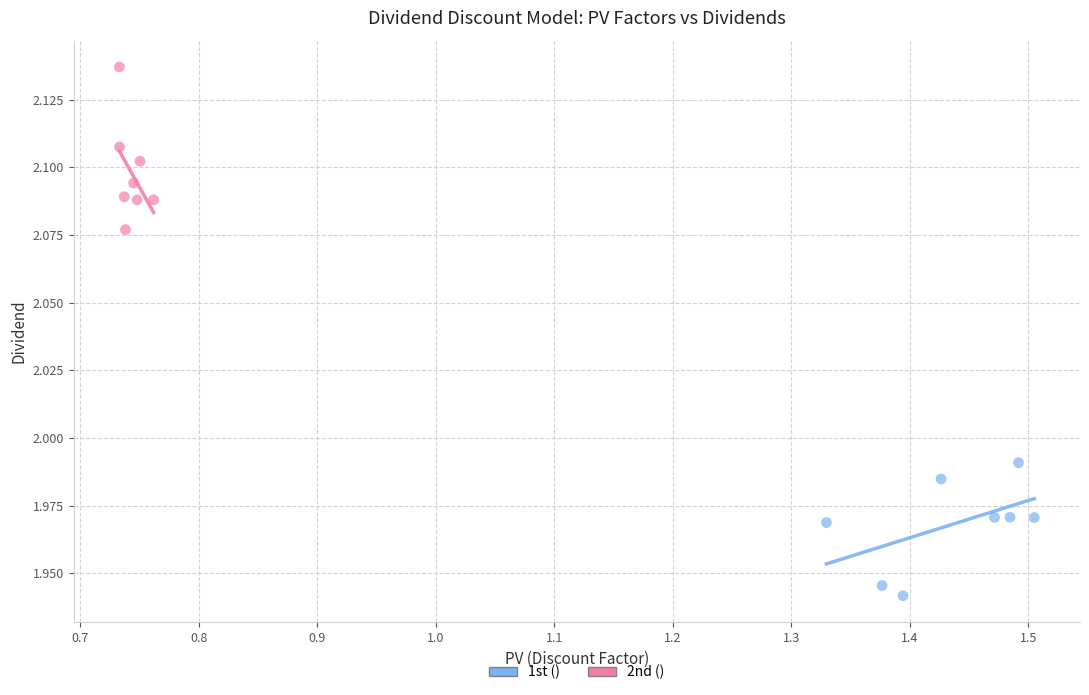

Which series has the largest Y range (max minus min)?

2nd ()